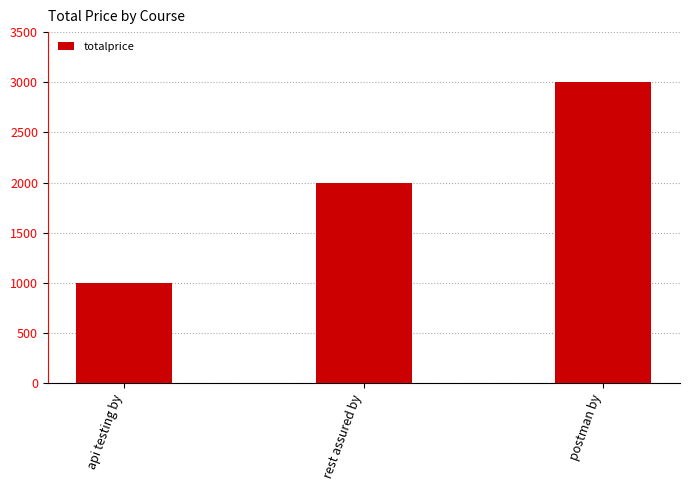

Read the value at api testing by.

1000